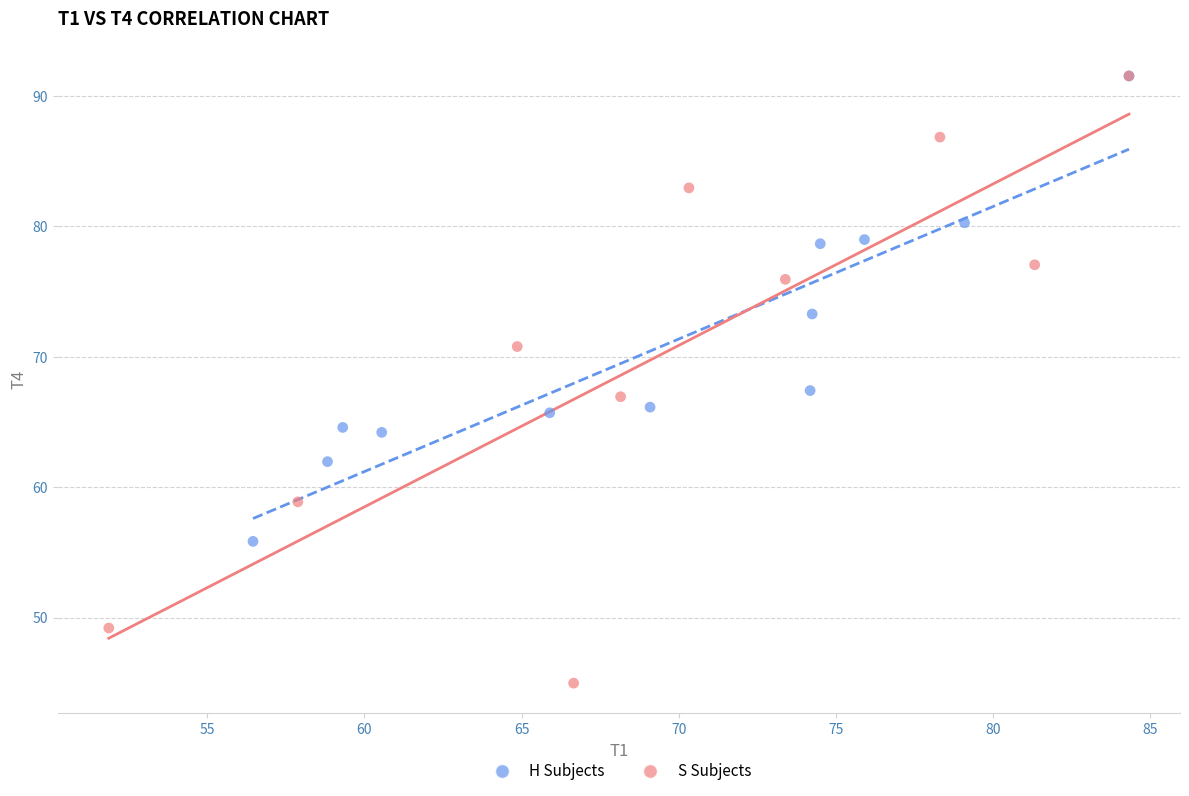

Which series reaches the minimum Y coordinate?

S Subjects